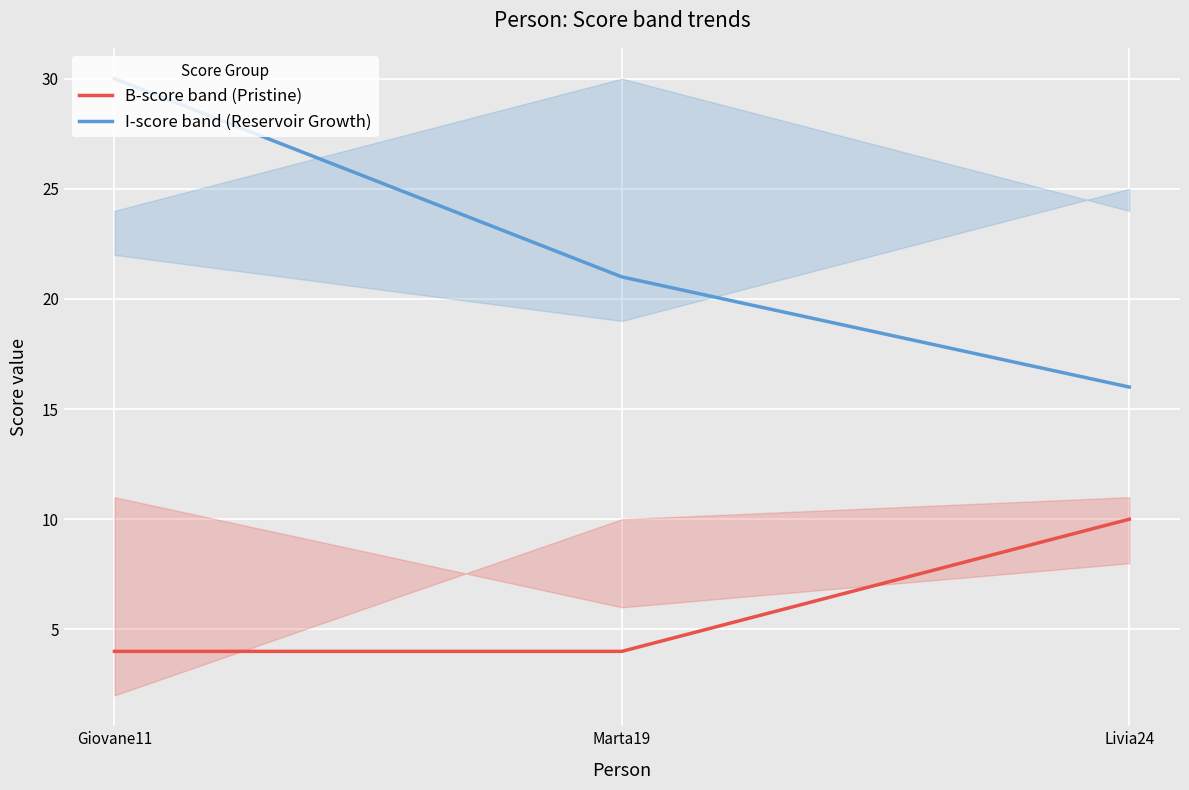

Count the number of data series in this chart.

2